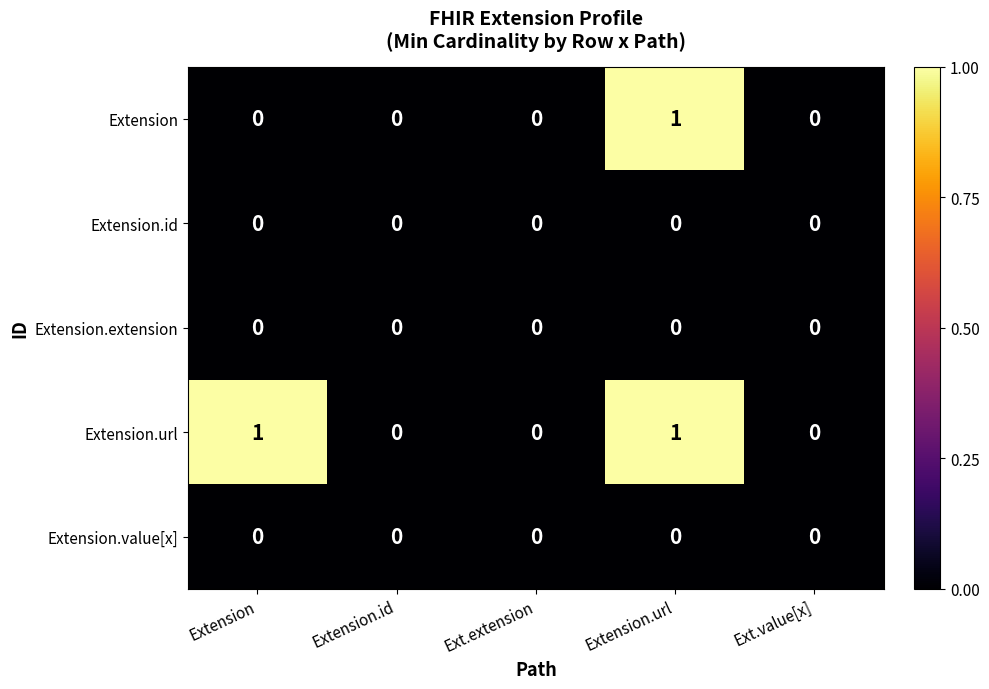

The value of Extension.url at Extension is 2. True or false?

False